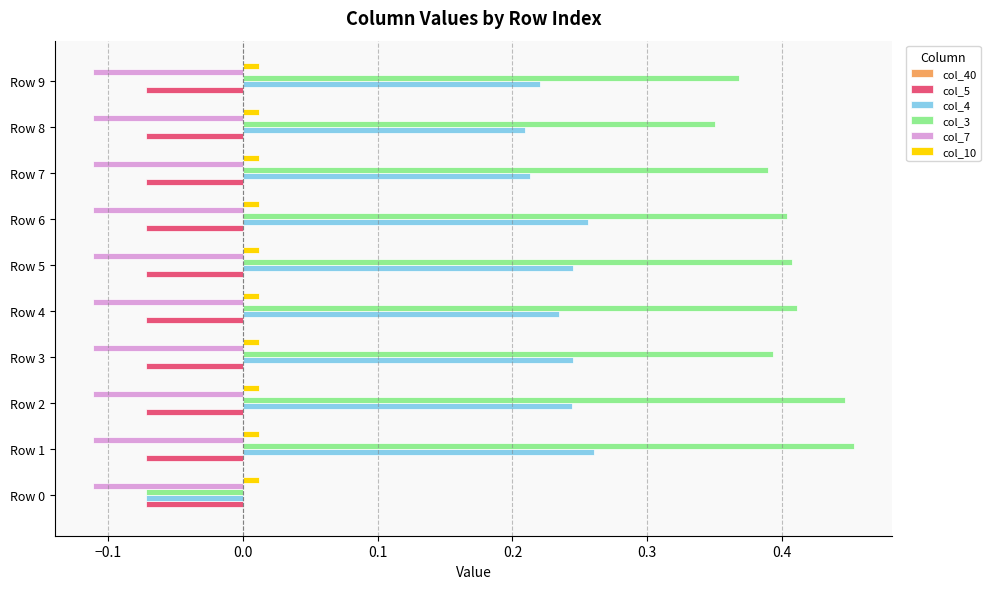

Is the value of col_10 at Row 0 greater than the value of col_3 at Row 3?

No